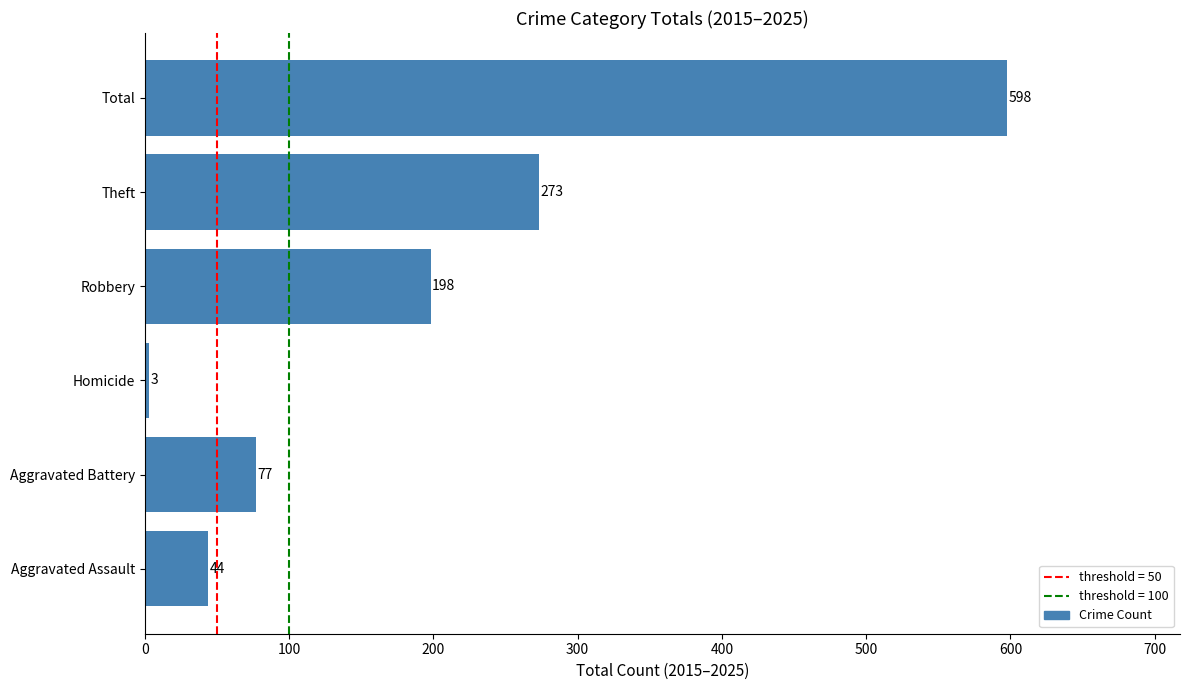

What is the difference between the maximum and minimum values?

595